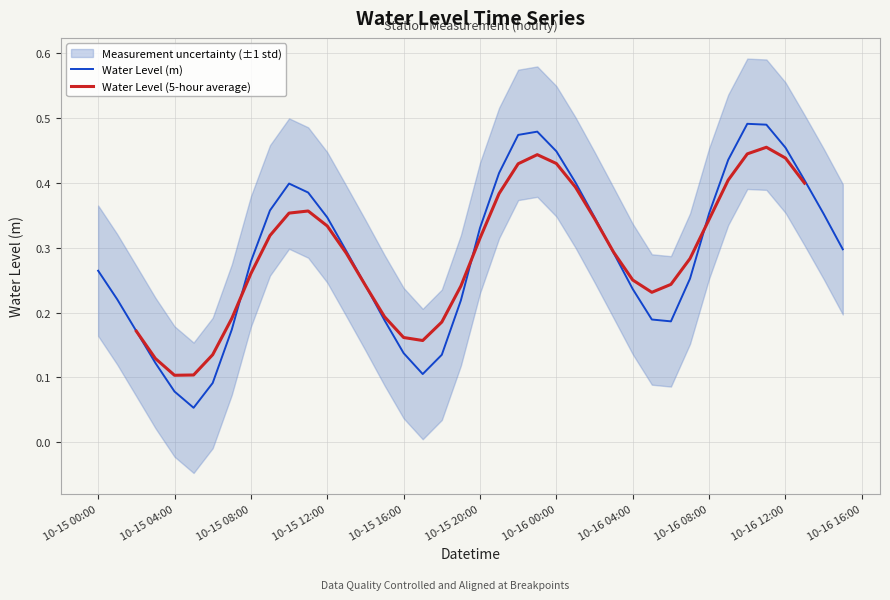

True or false: there are more than 0 points higher than both neighbors.

True